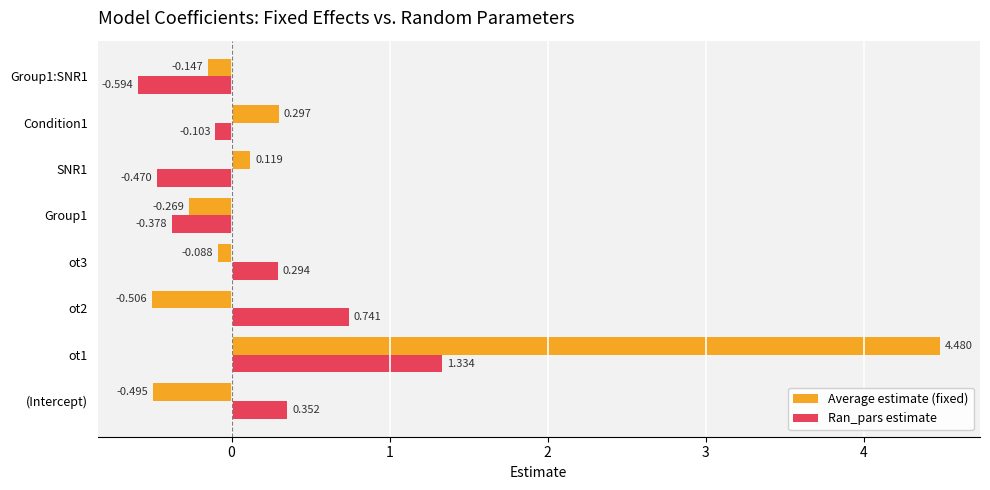

What is the difference between the maximum and second lowest values in the Average estimate (fixed) series?

5.0